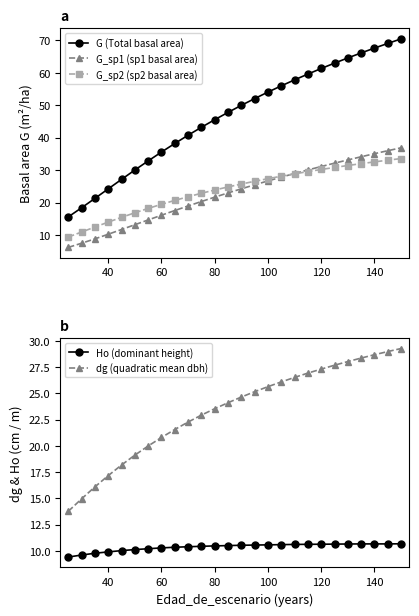

Which series ends up on top after the final intersection of Ho (dominant height) and G_sp2 (sp2 basal area)?

G_sp2 (sp2 basal area)